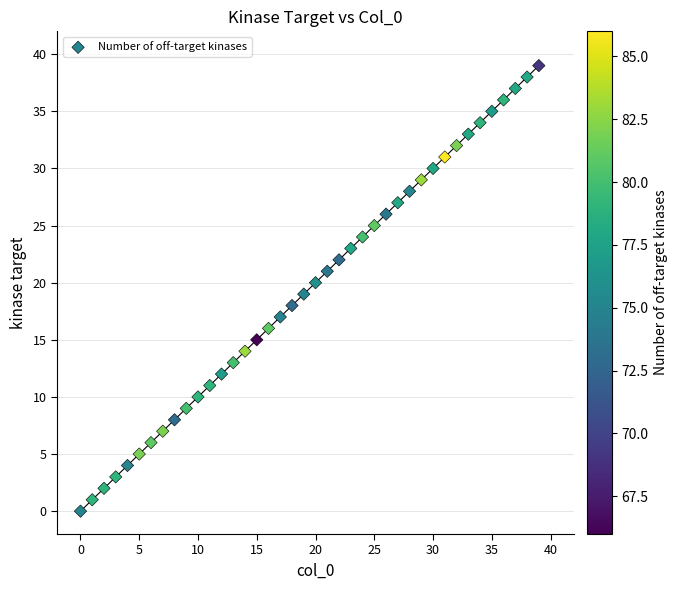

What is the range of Y values (max minus min)?

39